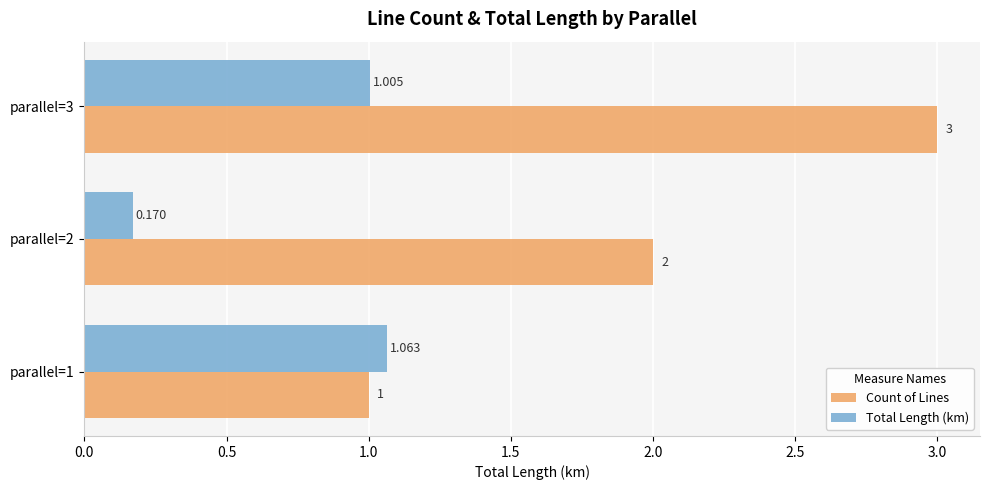

Rank the series by their average value, from lowest to highest.

Total Length (km), Count of Lines